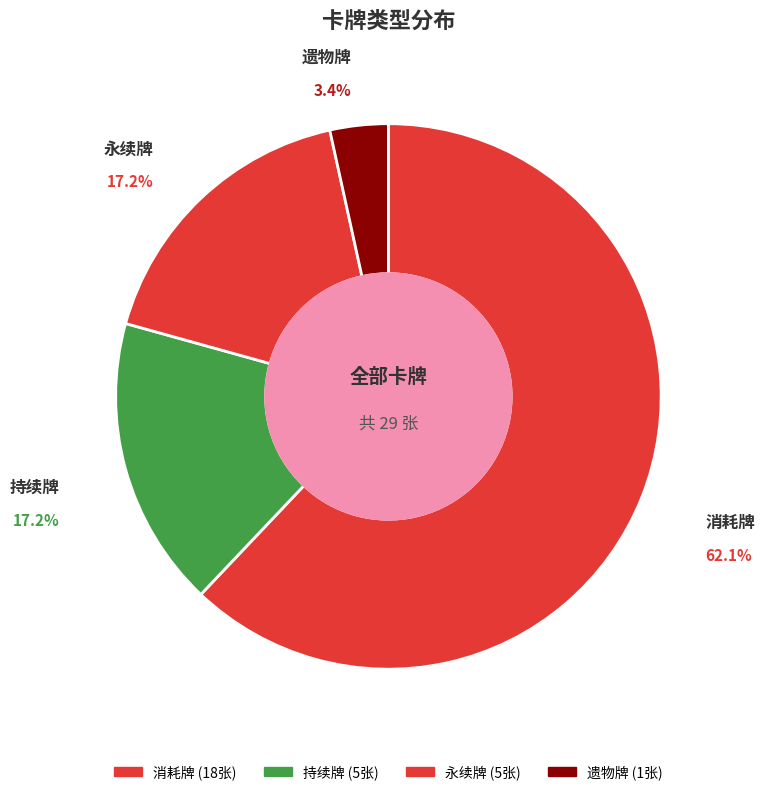

Is there any slice that represents more than half of the pie?

Yes